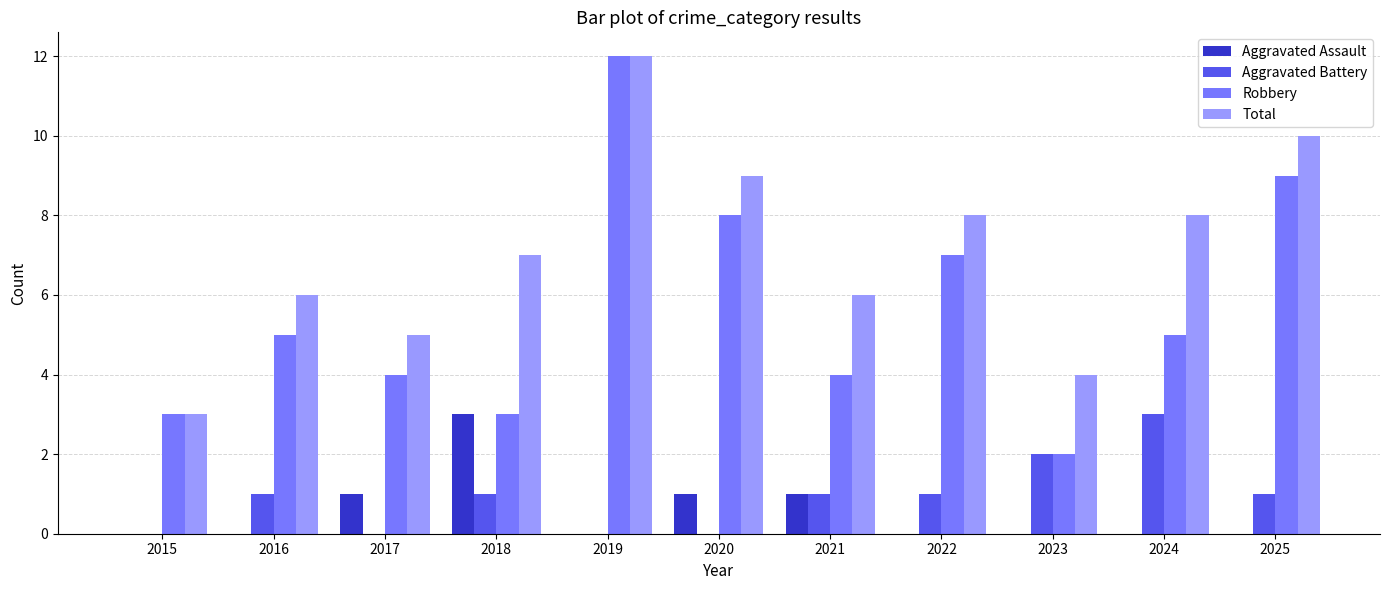

At which category does the chart reach its peak across all series?

2019